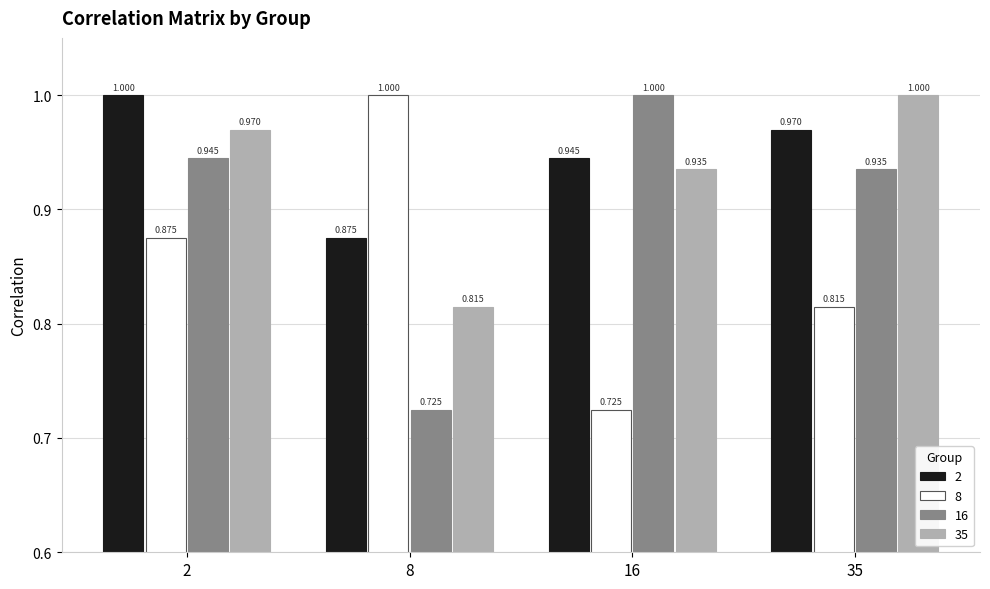

Is the value of 8 at 35 greater than the value of 35 at 16?

No